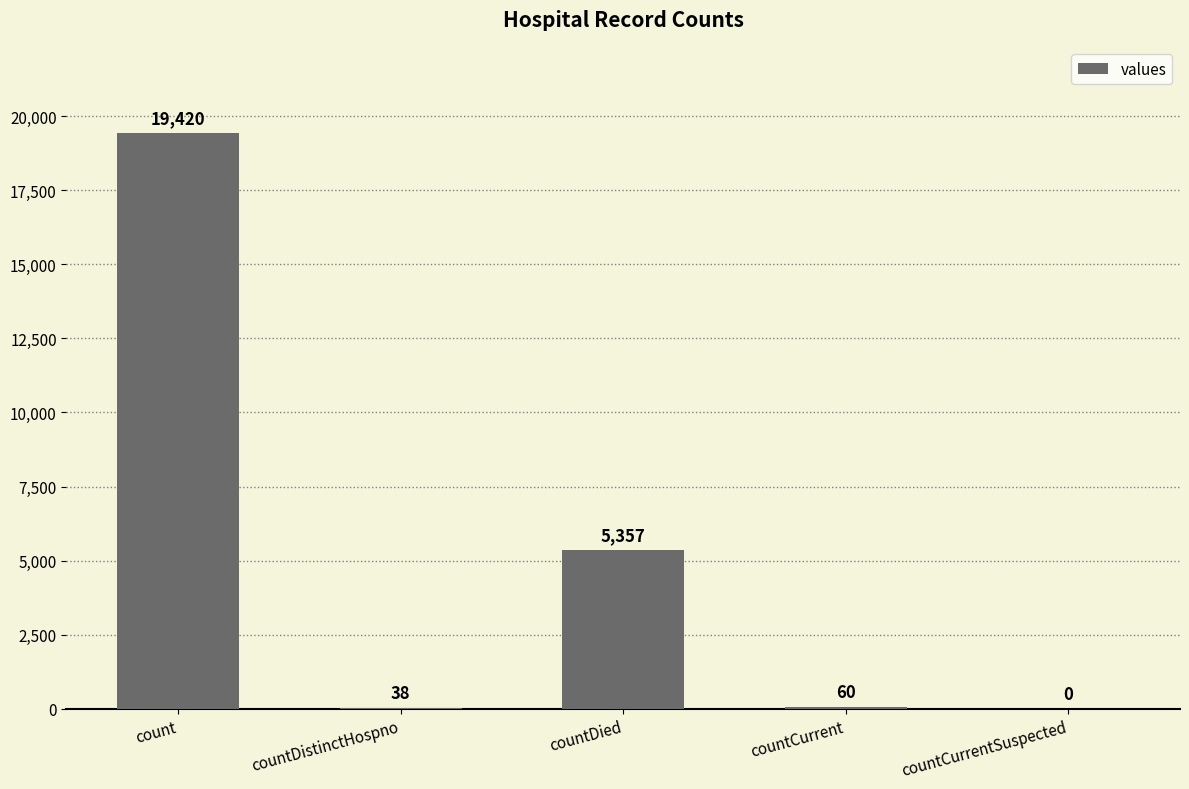

What is the greatest value displayed?

19420